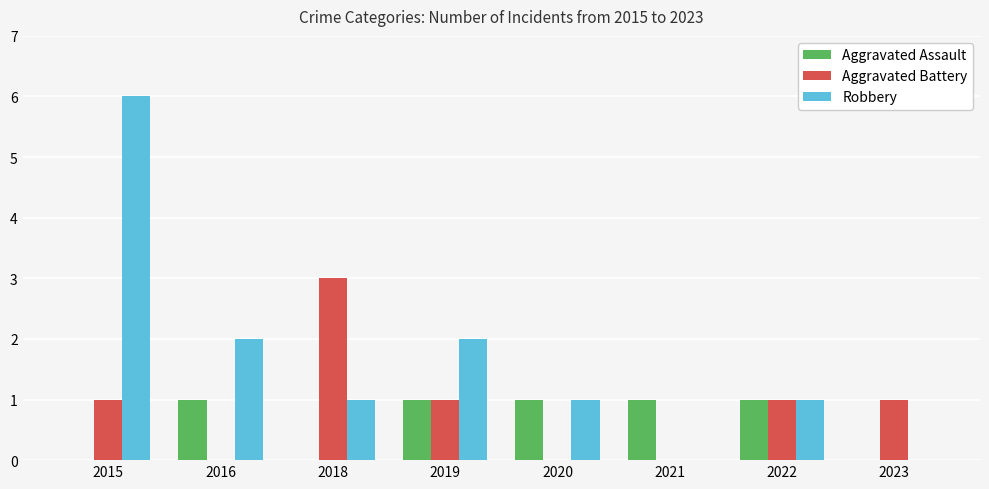

Count the number of data series in this chart.

3